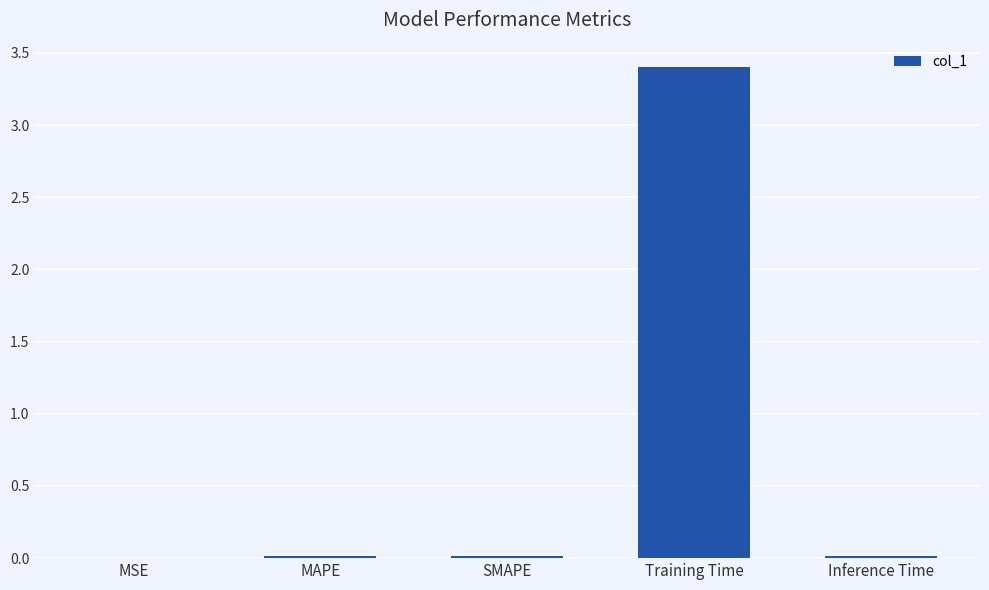

At which category does the chart reach its peak across all series?

Training Time